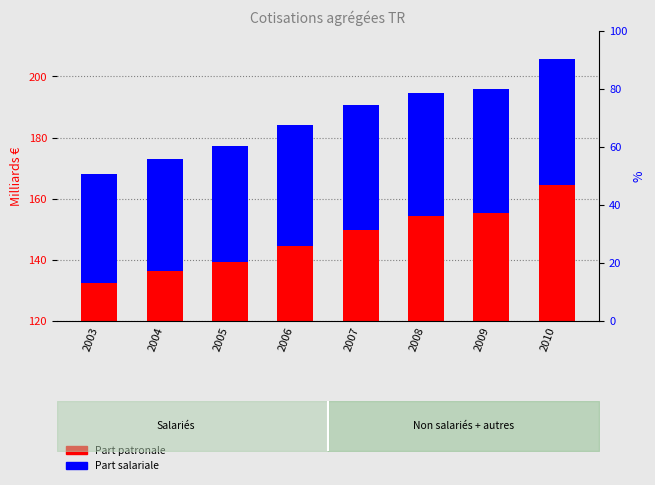

Is it true that Part salariale equals 40.6 at 2009?

True